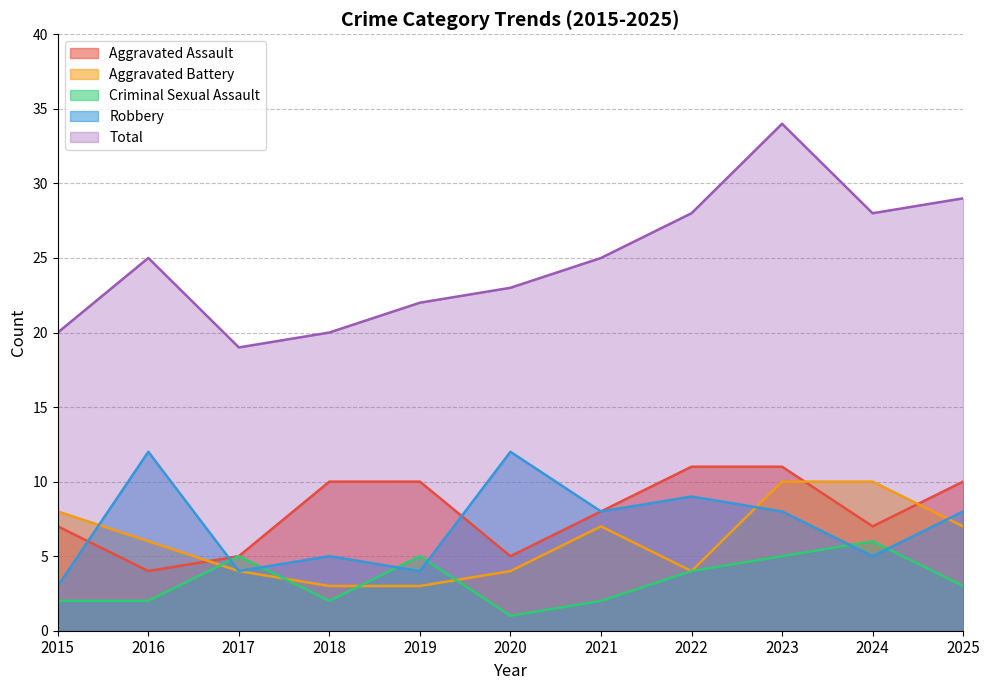

How many intersections are there between Aggravated Battery and Aggravated Assault?

3